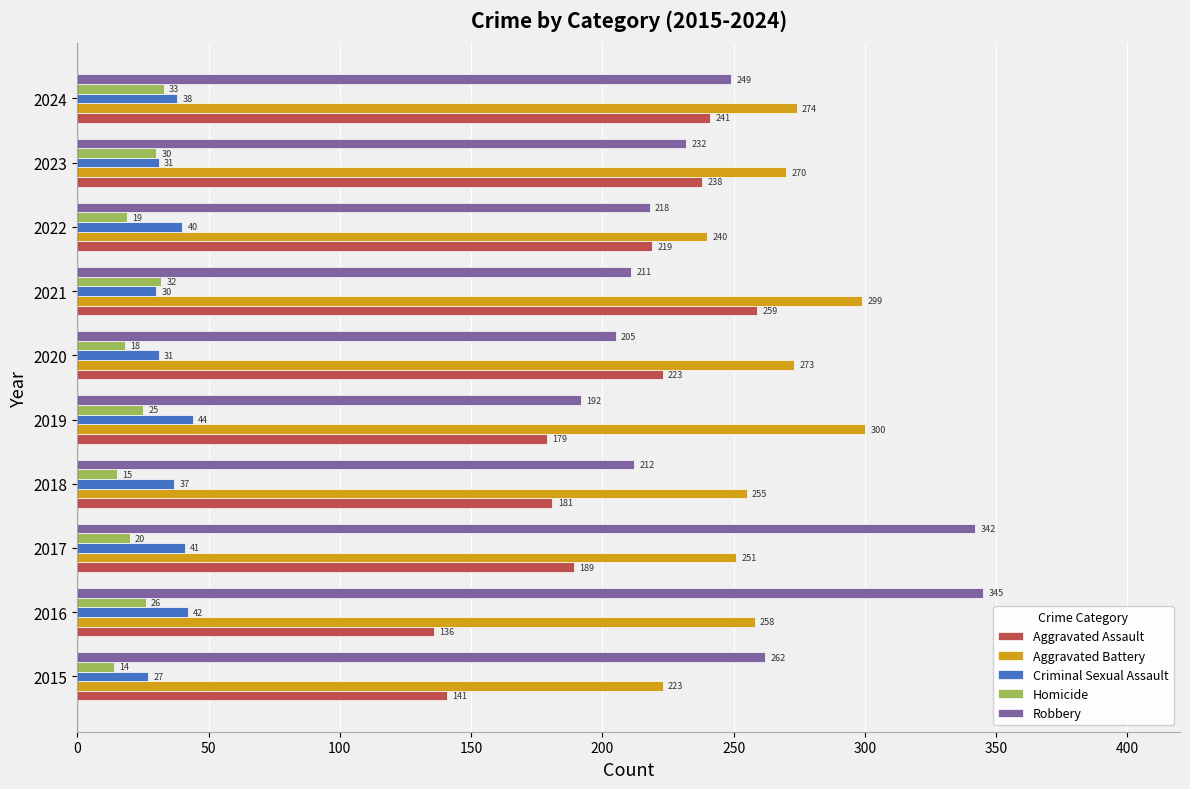

What are all the series names shown in the legend?

Aggravated Assault, Aggravated Battery, Criminal Sexual Assault, Homicide, Robbery